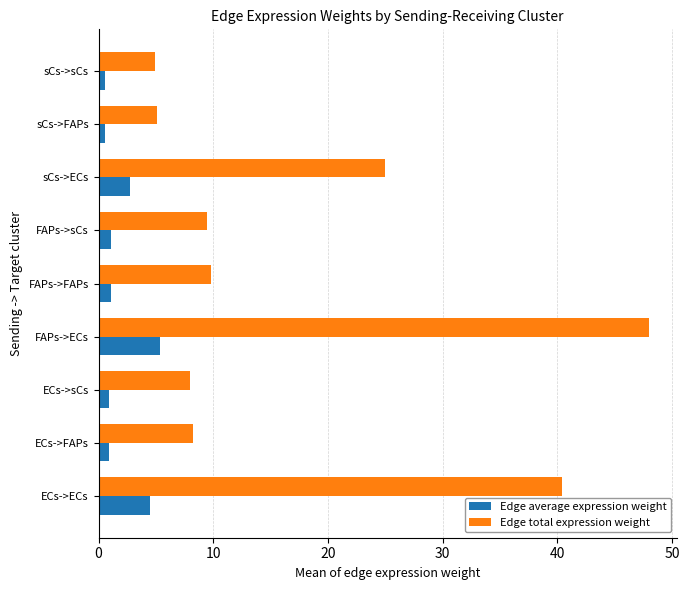

How many Edge average expression weight values are between 0 and 2?

6